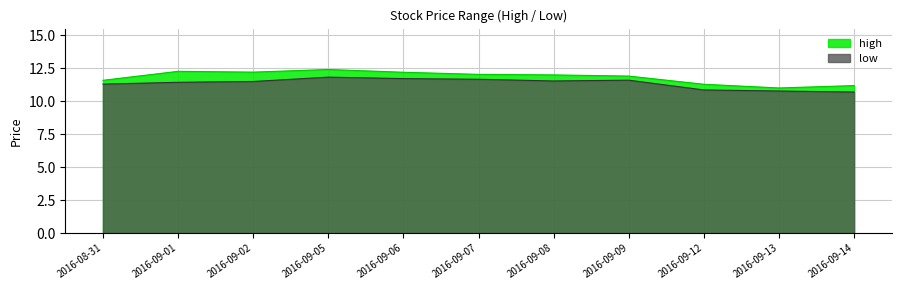

Rank the series at 2016-09-12 from highest to lowest value.

high, low